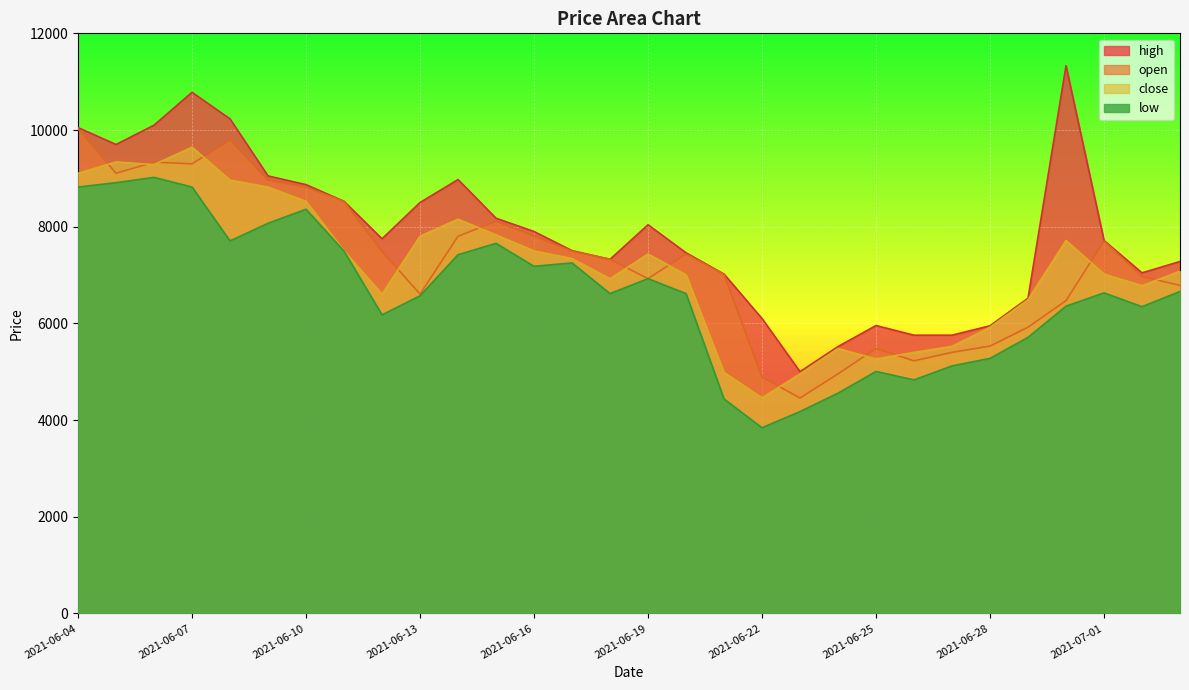

Rank the categories by open value from highest to lowest.

2021-06-04, 2021-06-08, 2021-06-06, 2021-06-07, 2021-06-05, 2021-06-09, 2021-06-10, 2021-06-11, 2021-06-15, 2021-06-16, 2021-06-14, 2021-07-01, 2021-06-17, 2021-06-12, 2021-06-20, 2021-06-18, 2021-06-21, 2021-07-02, 2021-06-19, 2021-07-03, 2021-06-13, 2021-06-30, 2021-06-29, 2021-06-28, 2021-06-25, 2021-06-27, 2021-06-26, 2021-06-24, 2021-06-22, 2021-06-23